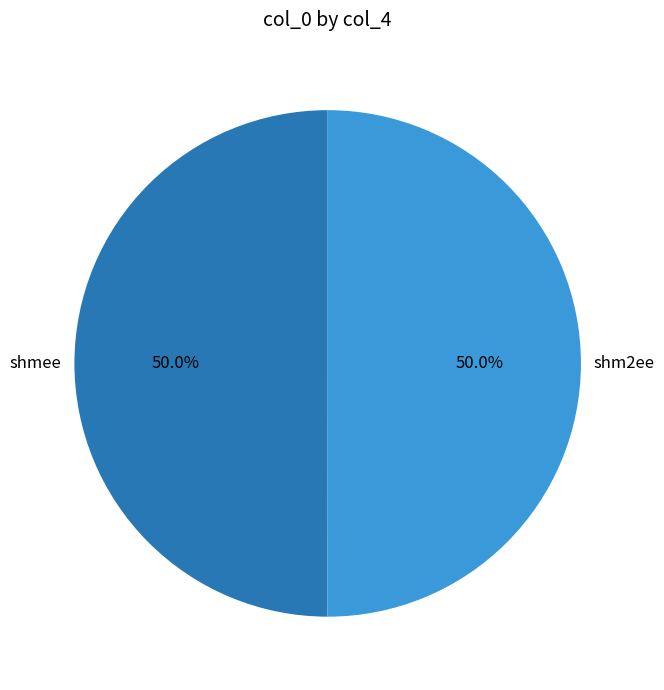

Is it true that shm2ee is 58% of the pie?

False